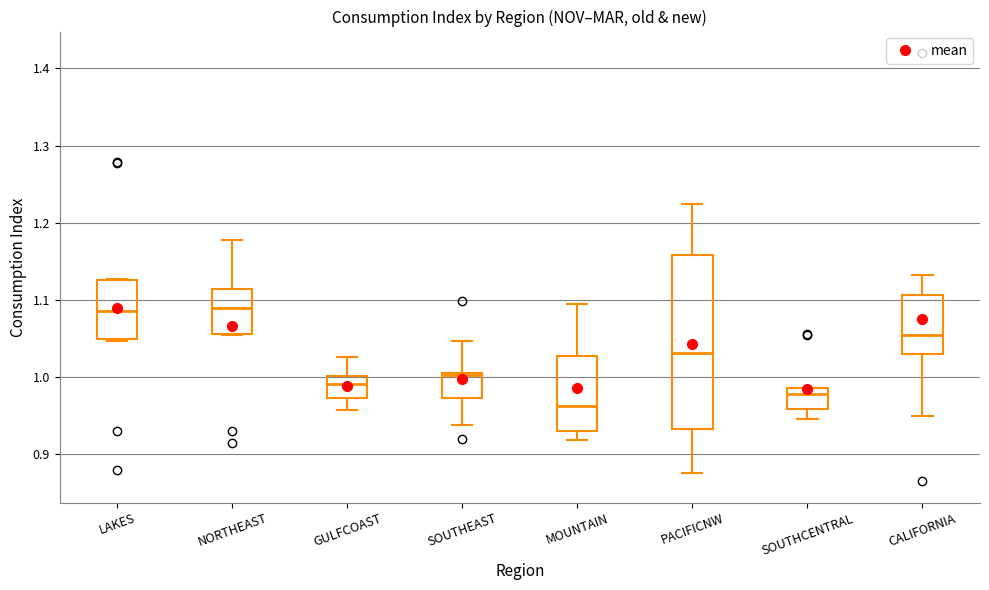

Which box is the tallest, from its lower edge to its upper edge?

PACIFICNW